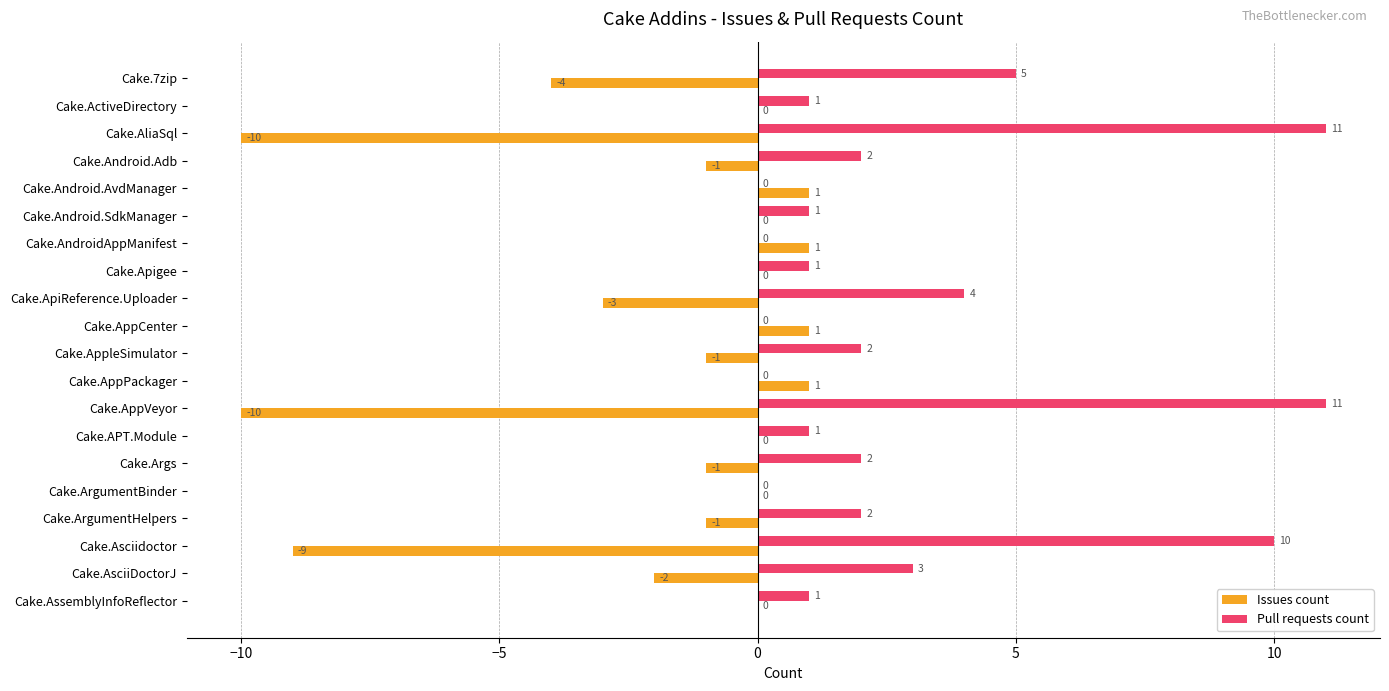

What is the sum of all Issues count values?

-38